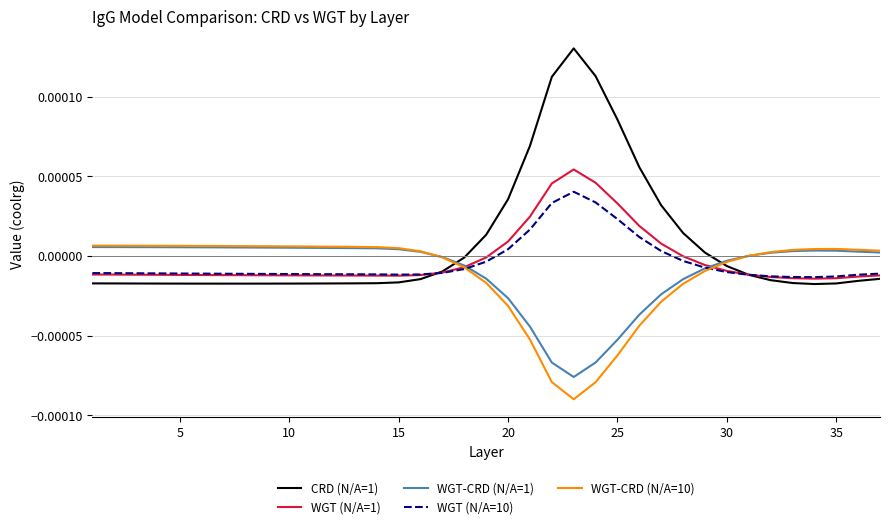

Which series has the widest spread of values?

CRD (N/A=1)